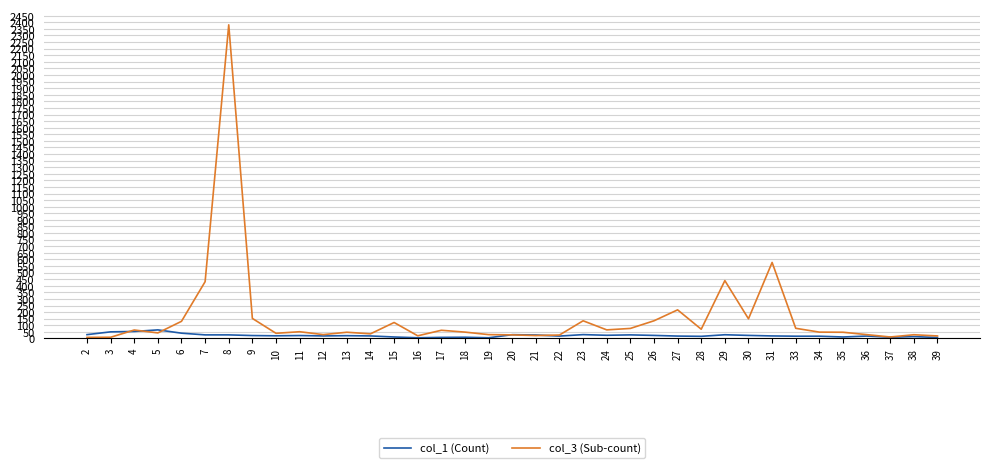

At how many categories does at least one series exceed 1105?

1